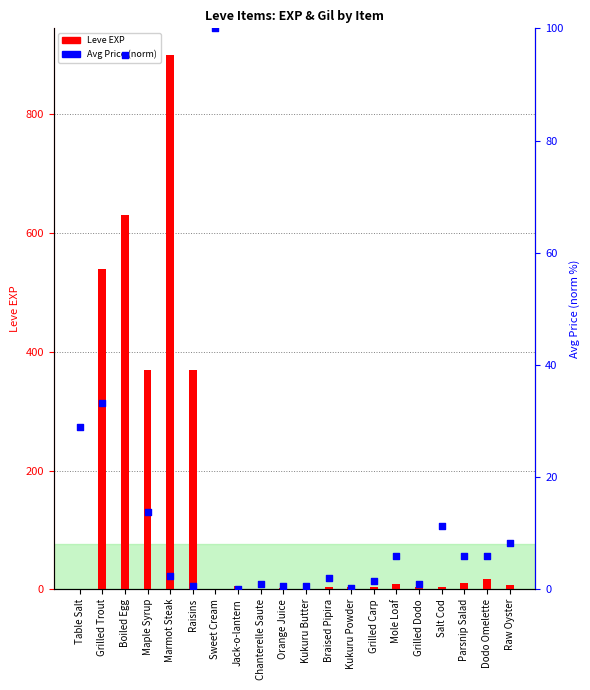

Which series contains the lowest Y value?

currentAveragePrice (norm)